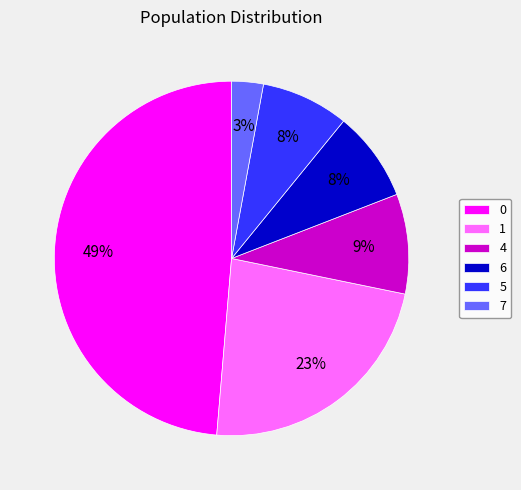

True or false: 1 accounts for 23% of the total.

True